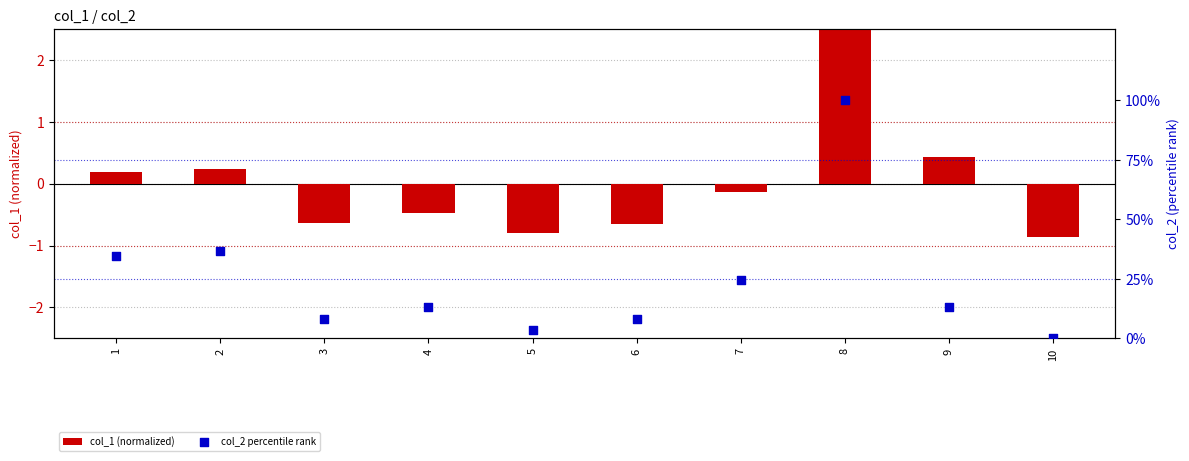

What are all the series names shown in the legend?

col_1 (normalized), col_2 percentile rank